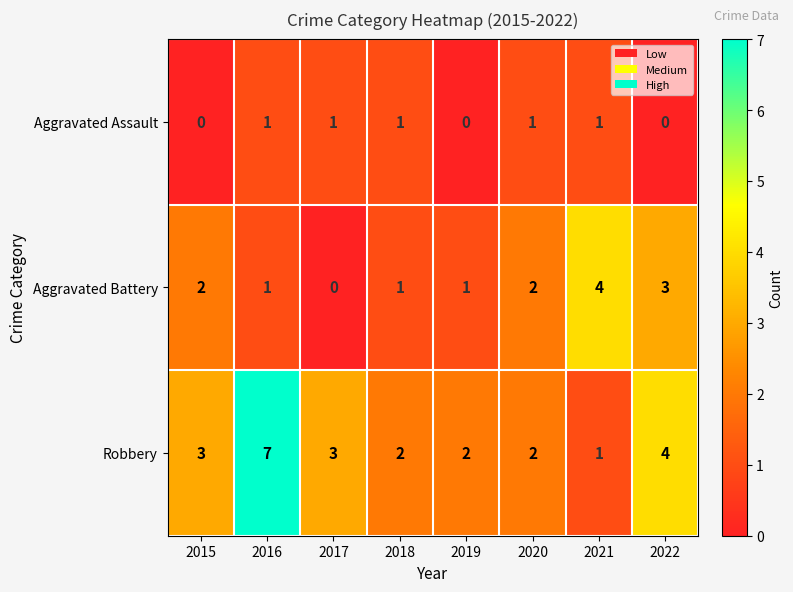

What is the sum of all Robbery values?

24